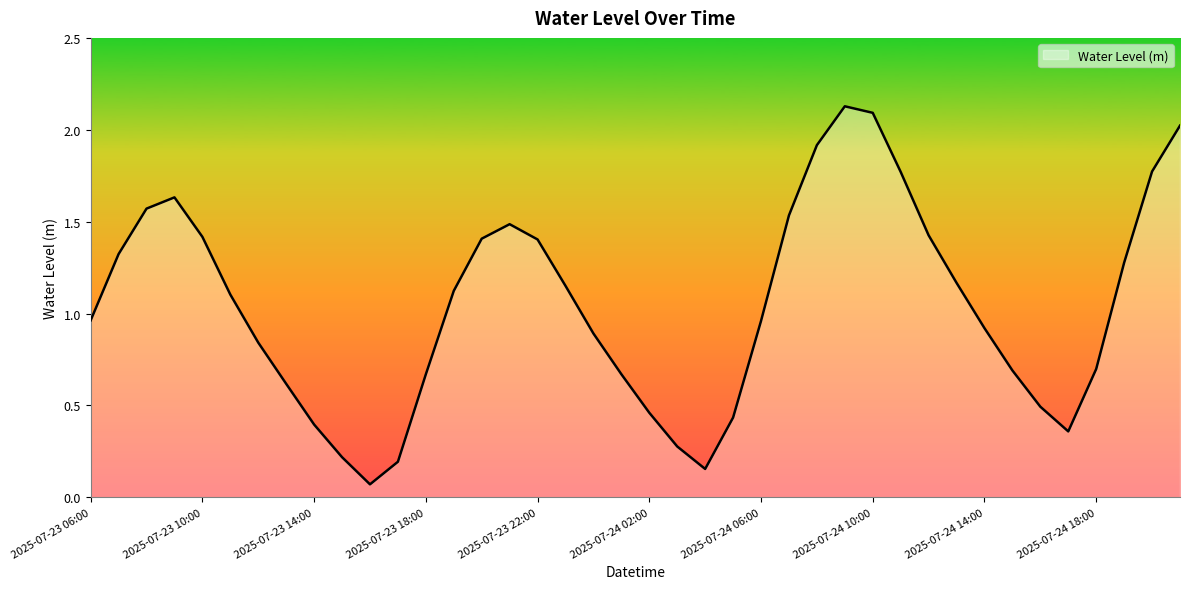

Does the chart have visible grid lines?

No